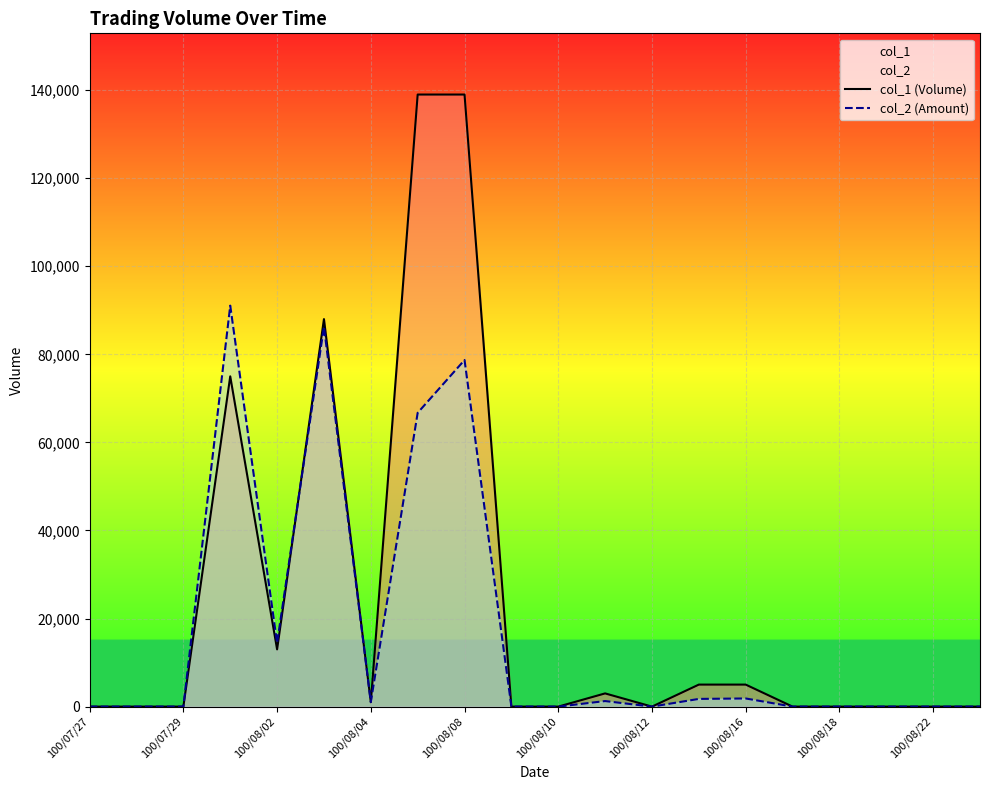

What is the greatest value displayed?

139000